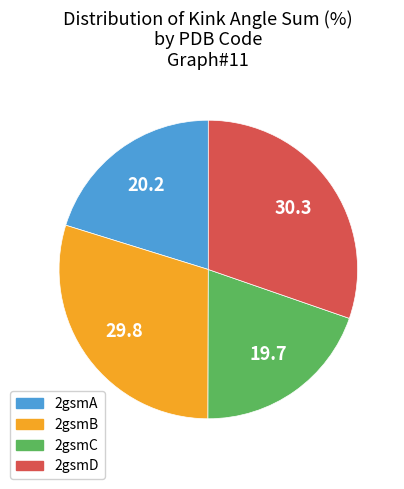

Combined, do 2gsmD and 2gsmB account for over 50%?

Yes